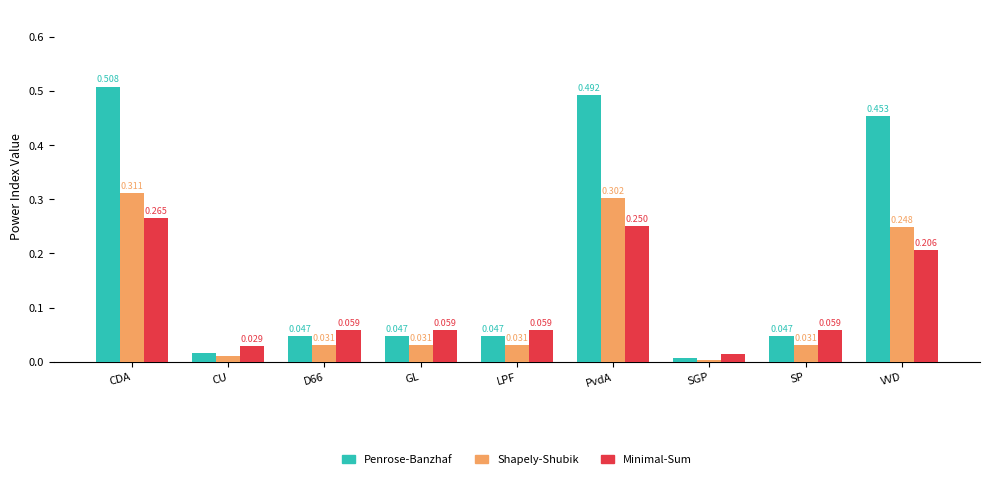

Rank the series by their maximum value, from lowest to highest.

Minimal-Sum, Shapely-Shubik, Penrose-Banzhaf